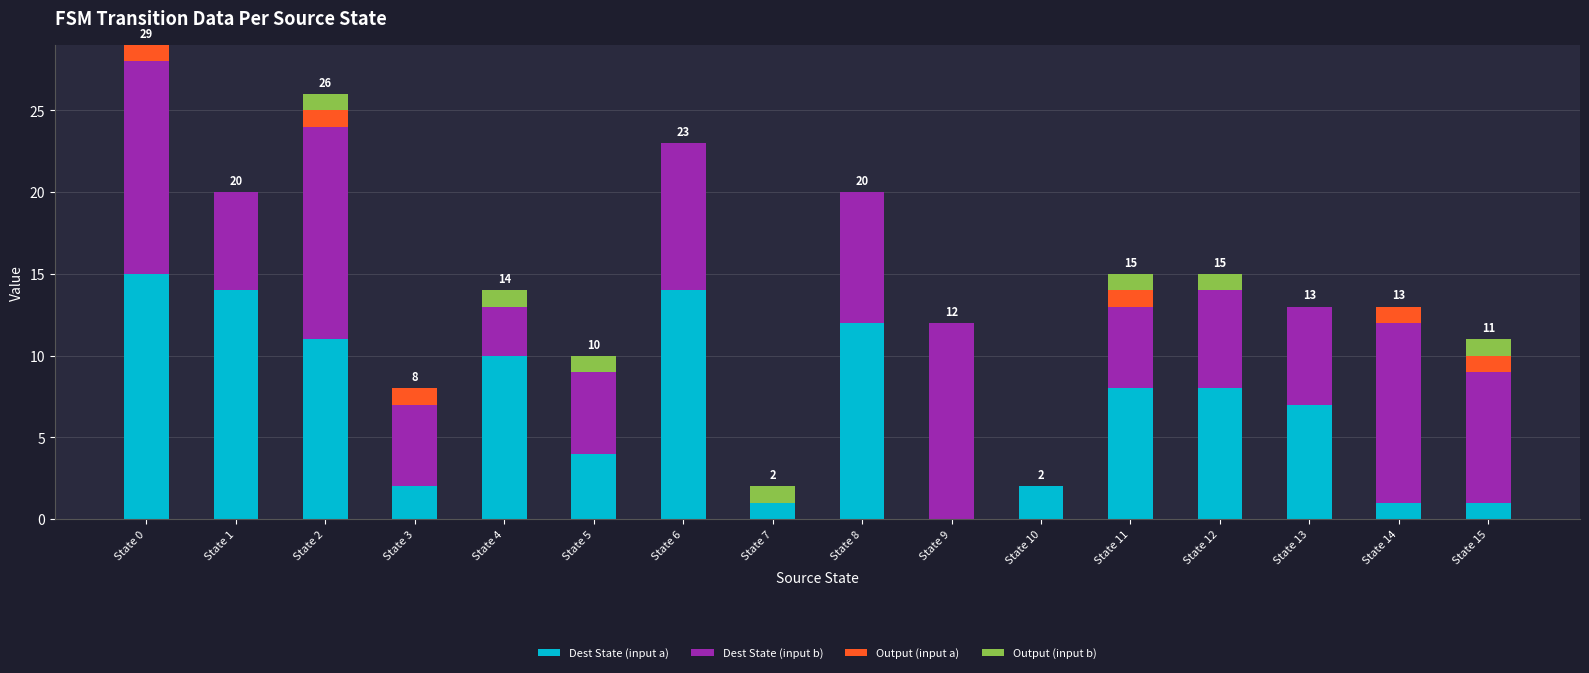

At which category is the sum across all series the highest?

State 0